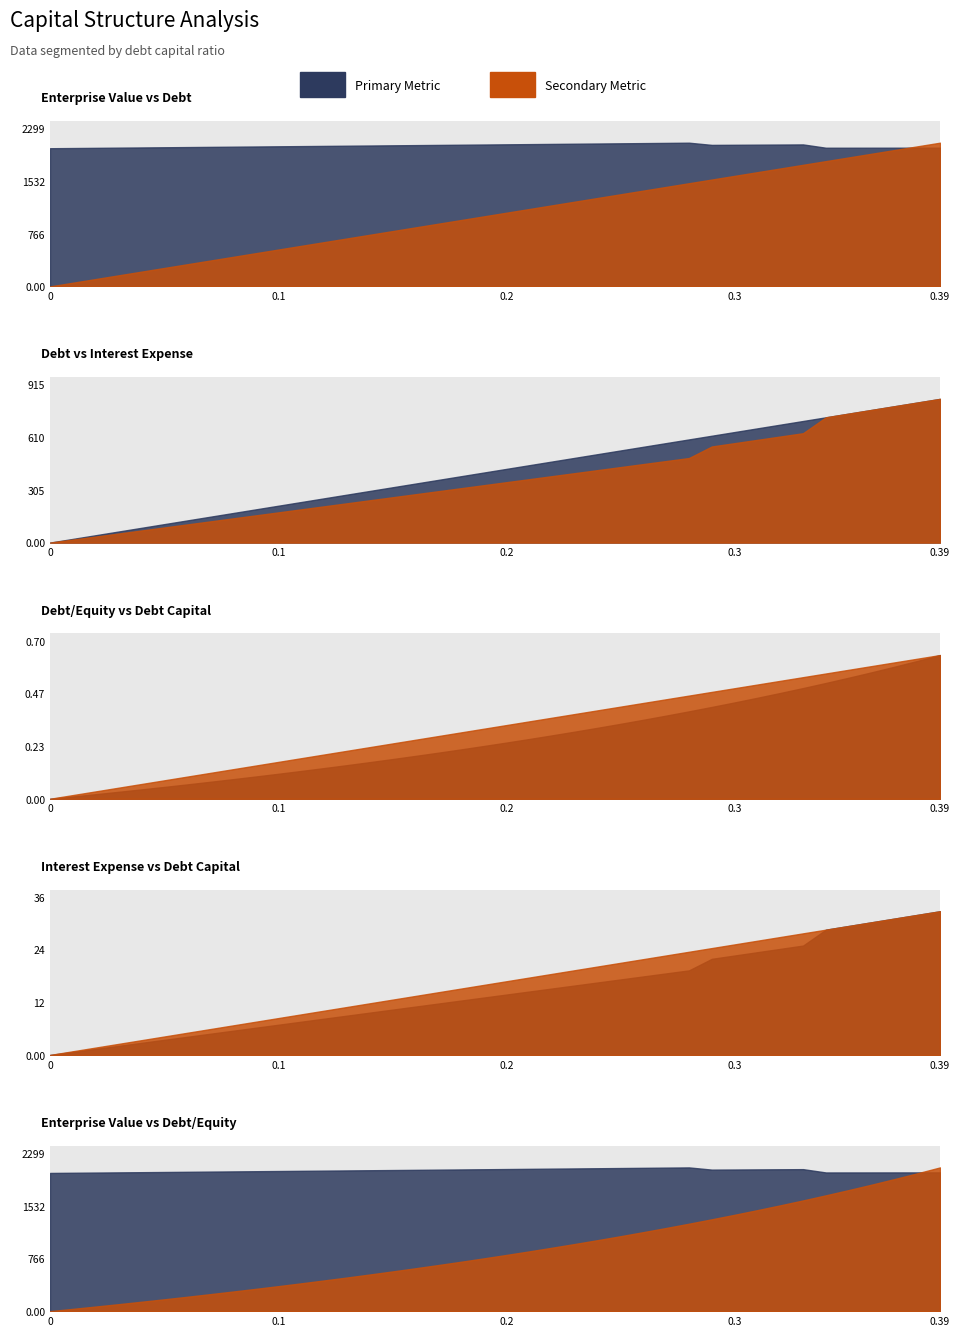

Is the value of debt_capital at 0.06 greater than the value of enterprise_value at 0.14?

No